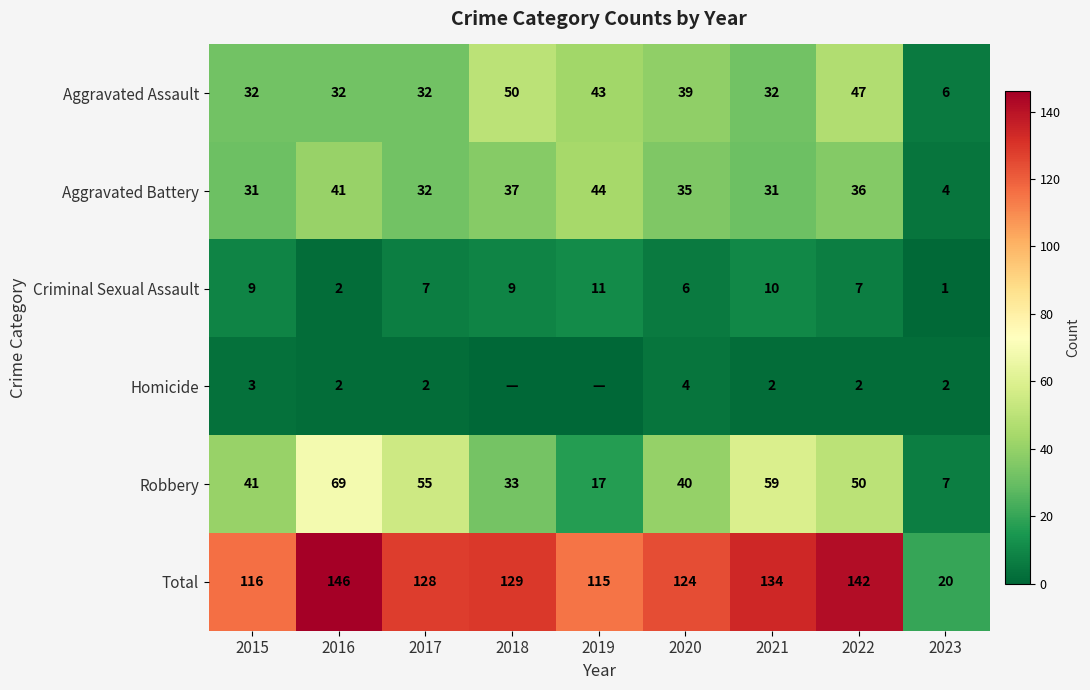

Is the value of Homicide at 2015 greater than the value of Criminal Sexual Assault at 2019?

No